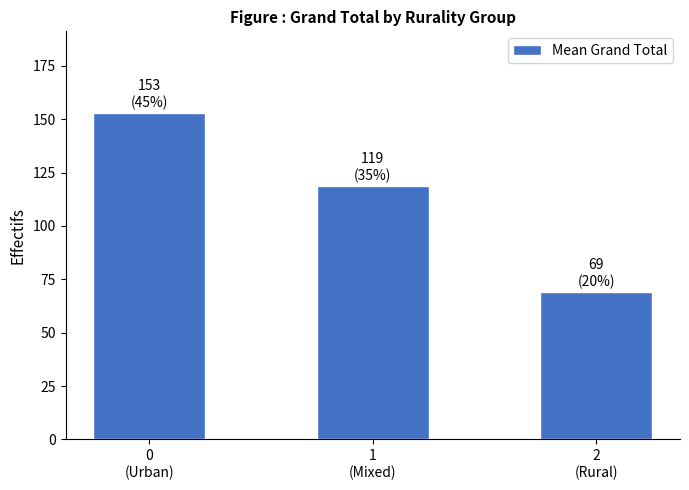

What is the maximum value shown in the chart?

152.9